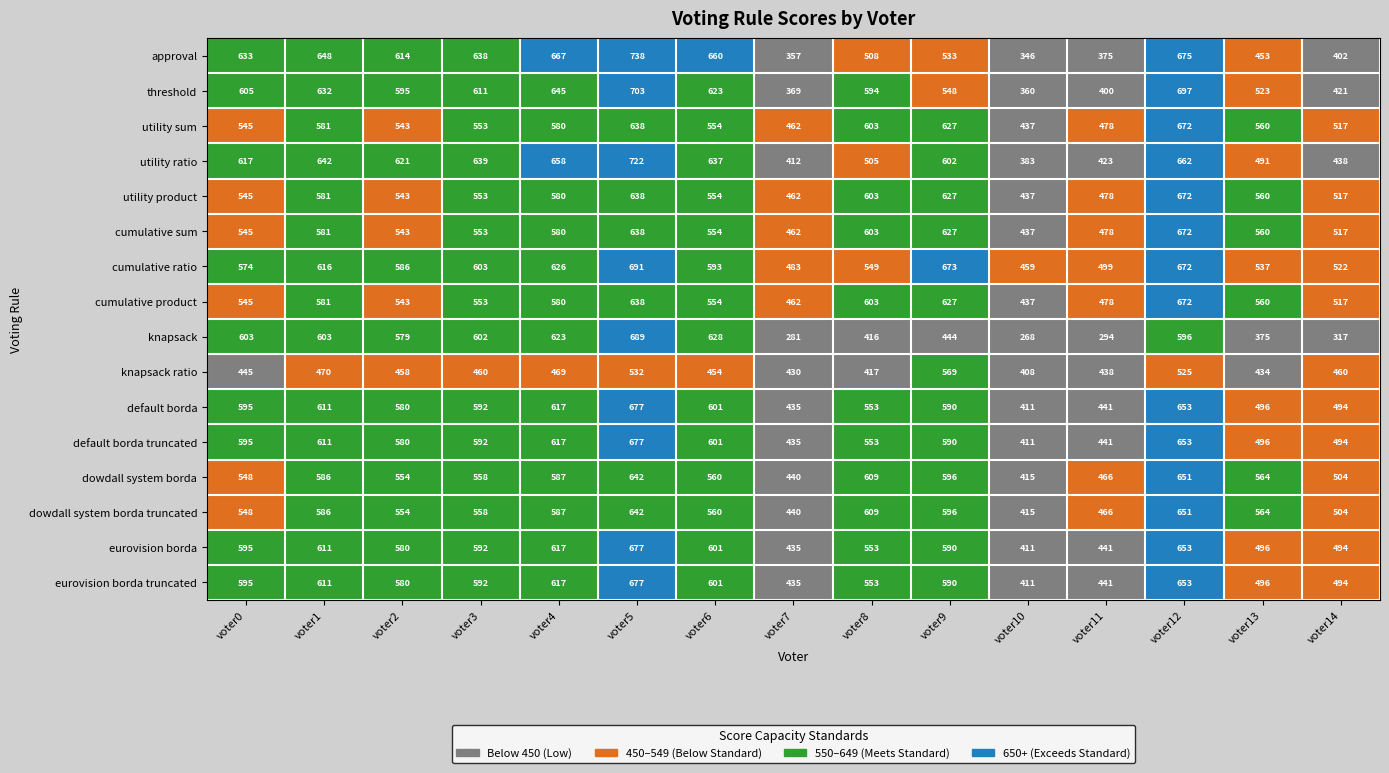

Which category has the lowest value across all series?

voter10